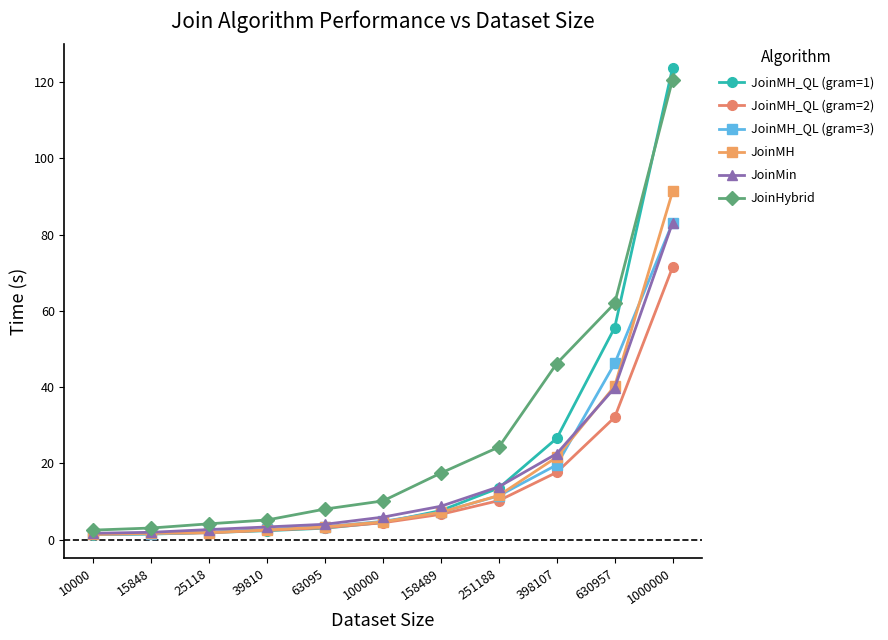

What is the difference between the JoinHybrid values at 100000 and 398107?

36.0